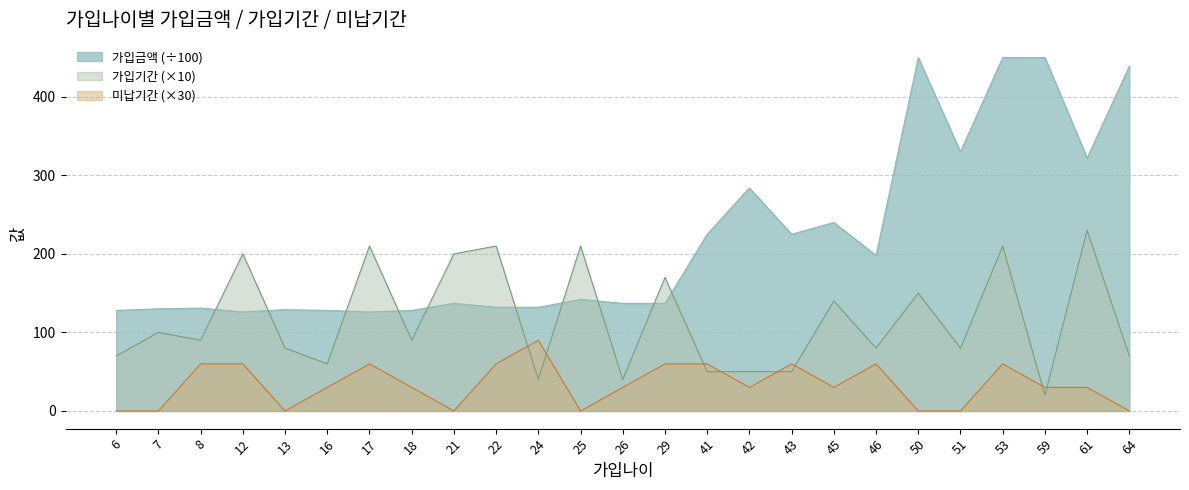

Which series changed the most between 26 and 45?

가입금액 (÷100)